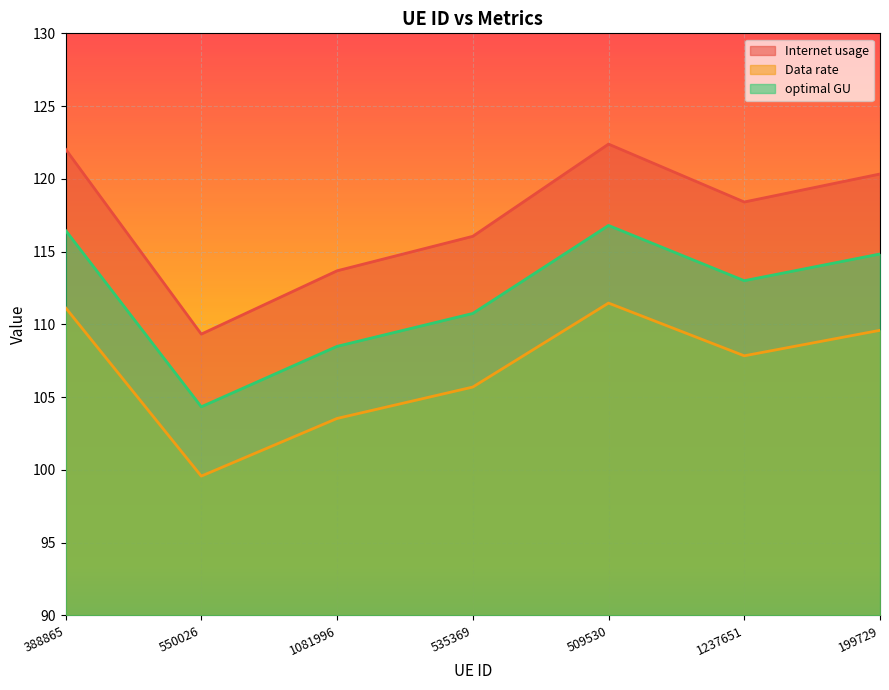

Which has a higher value, 550026 or 1081996?

1081996